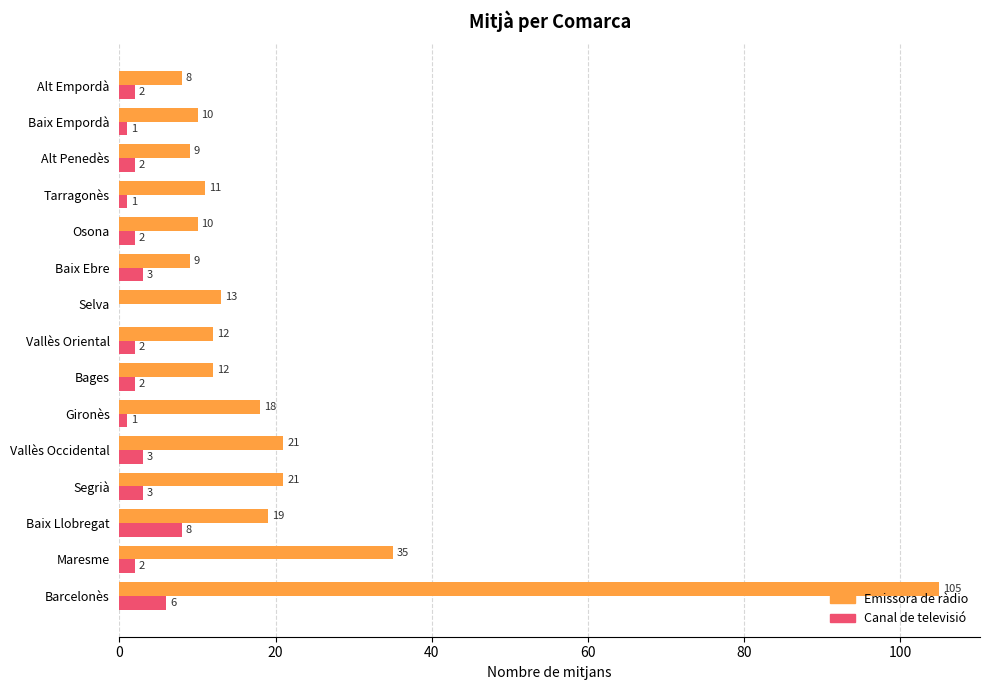

Is the value of Emissora de ràdio at Baix Empordà greater than the value of Canal de televisió at Tarragonès?

Yes